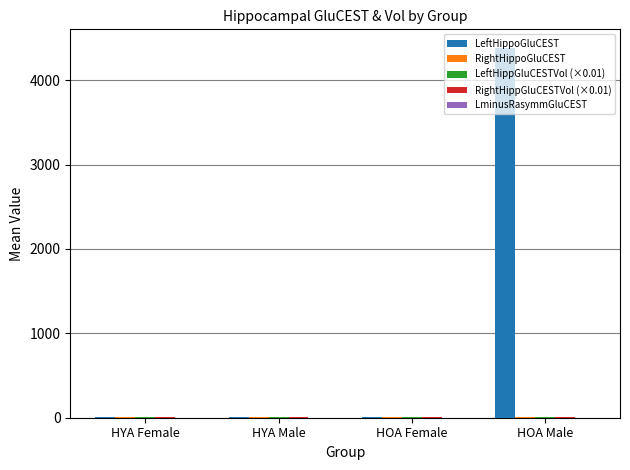

Between HYA Male and HOA Male, which series saw the biggest shift?

LeftHippoGluCEST